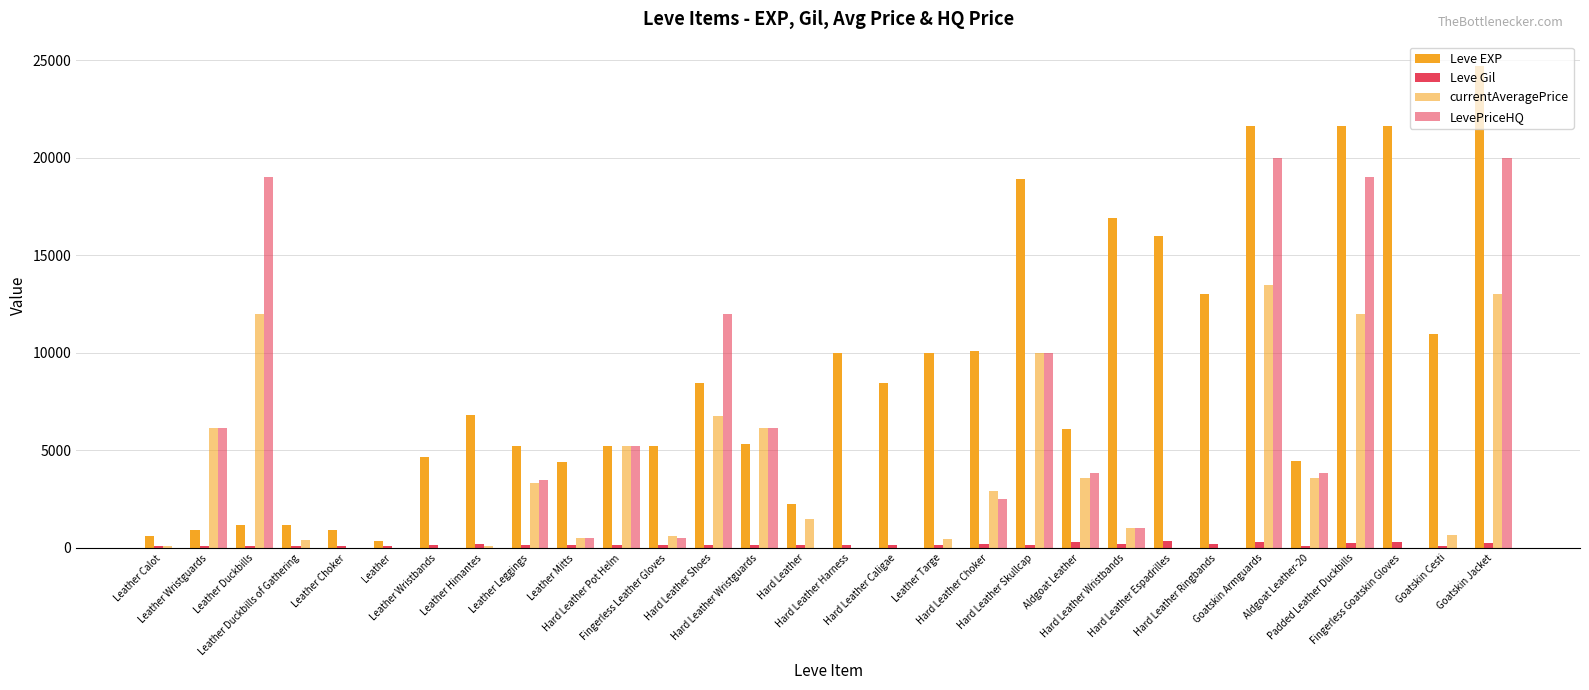

What is the sum of the LevePriceHQ values at Leather Choker and Aldgoat Leather-20?

3833